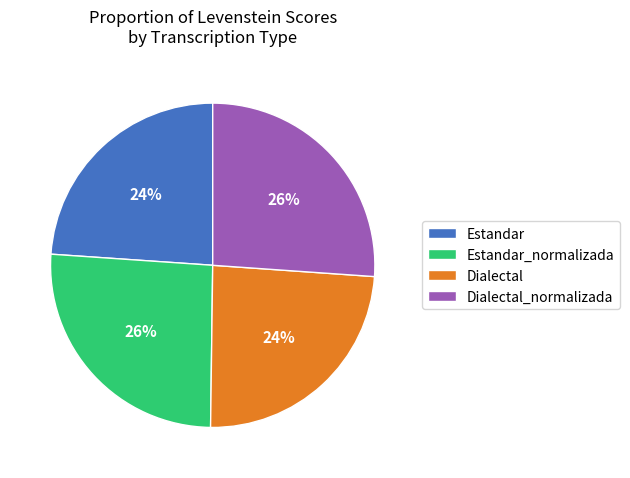

Does any single category account for the majority?

No